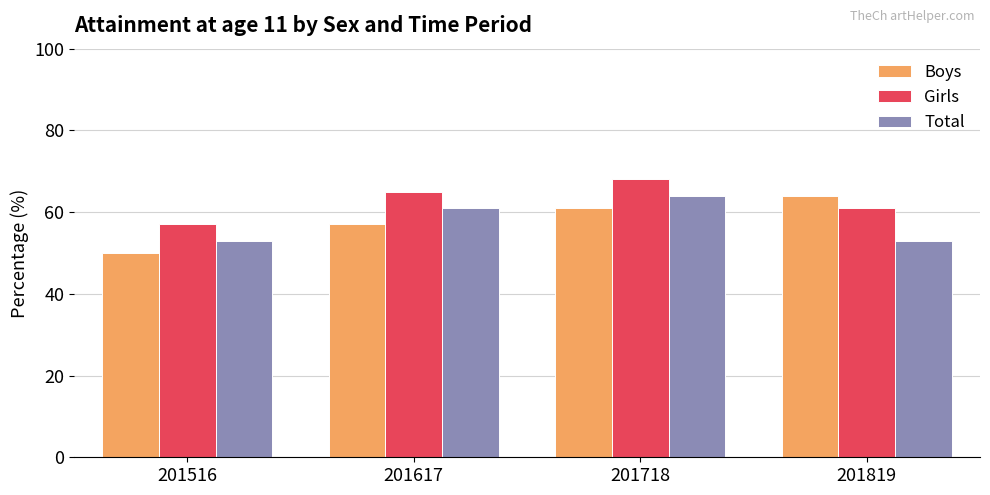

At 201617, list the series in order from smallest to largest.

Boys, Total, Girls